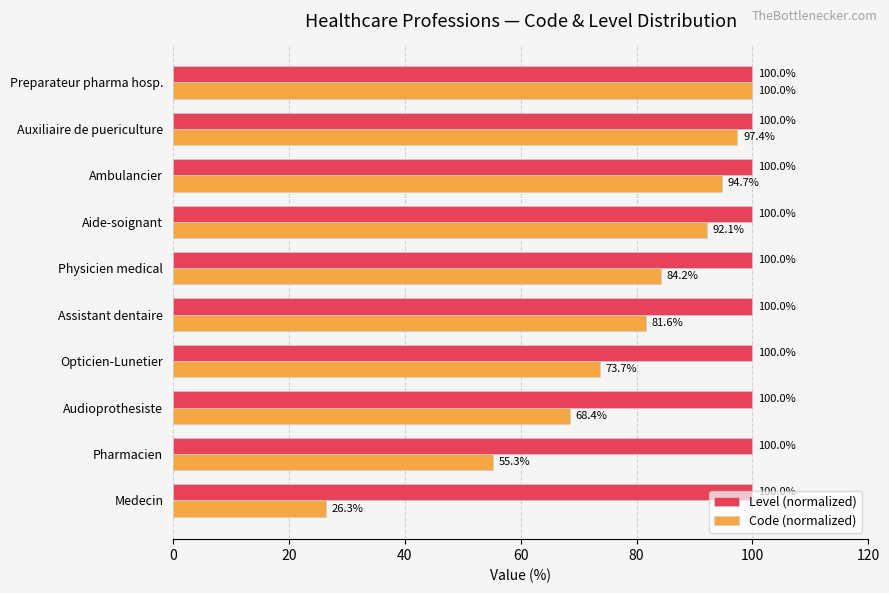

Which series has the largest range (max minus min)?

Code (normalized)